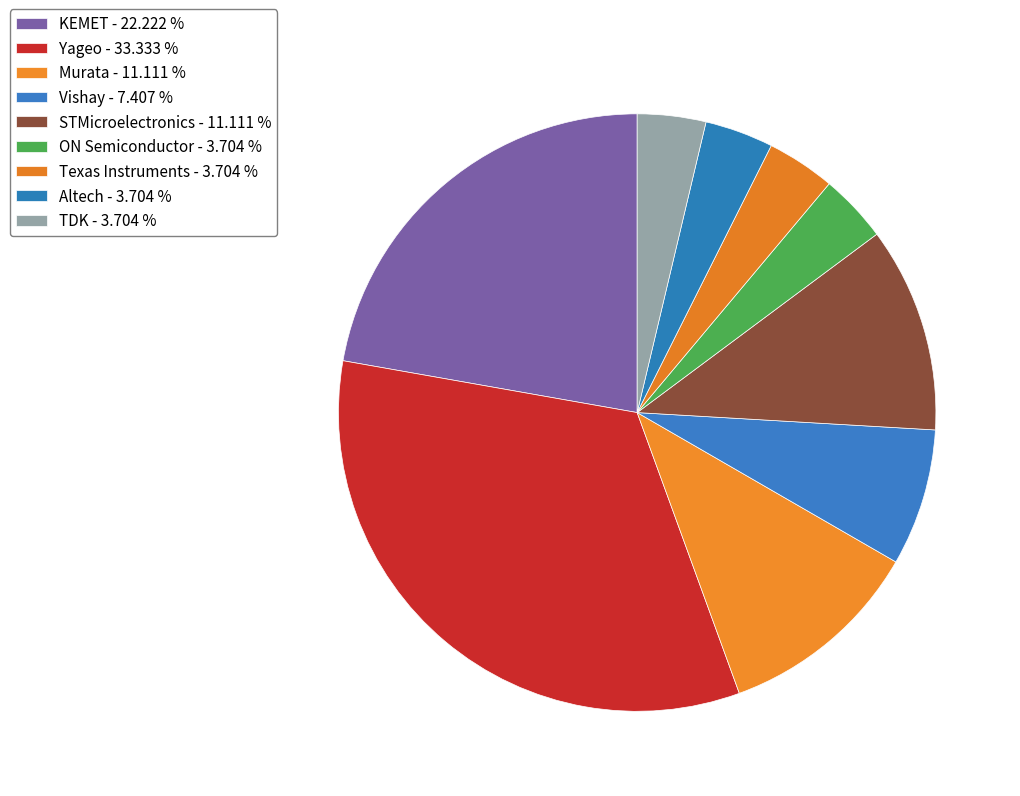

Count the number of slices in the pie.

9